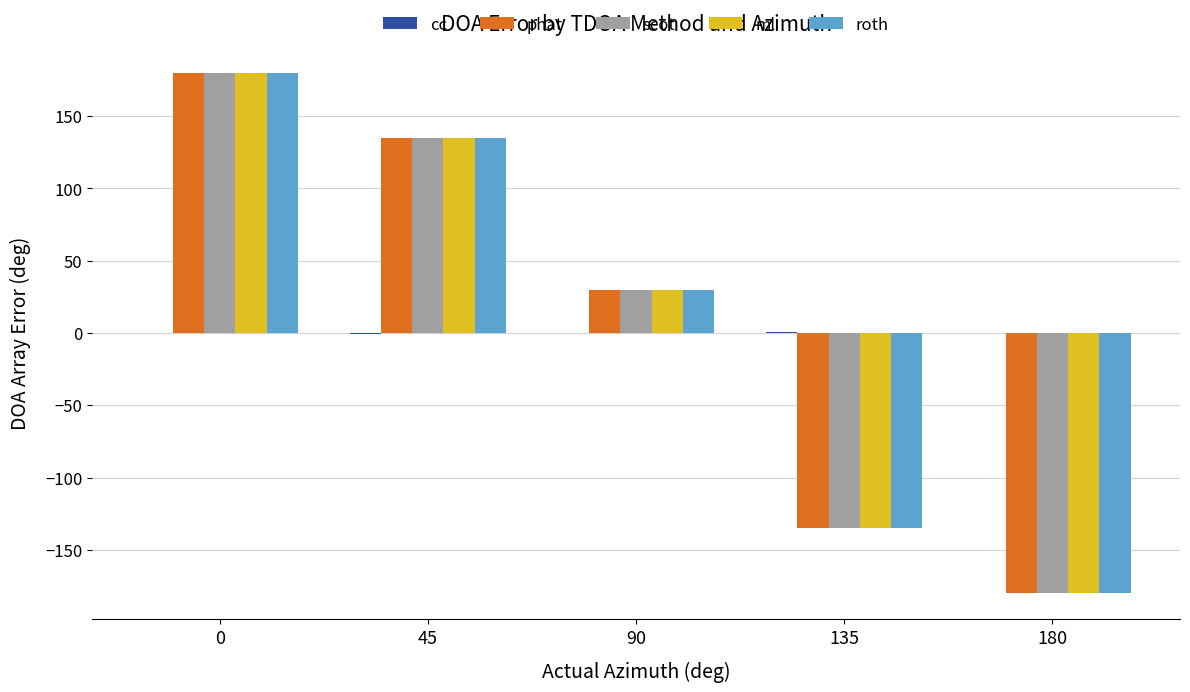

What is the highest value of the scot series?

180.0